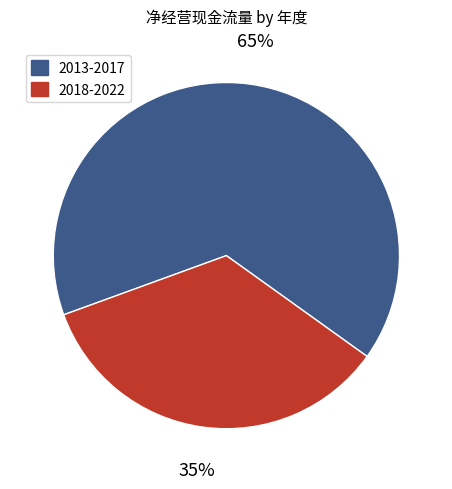

Is there any slice that represents more than half of the pie?

Yes